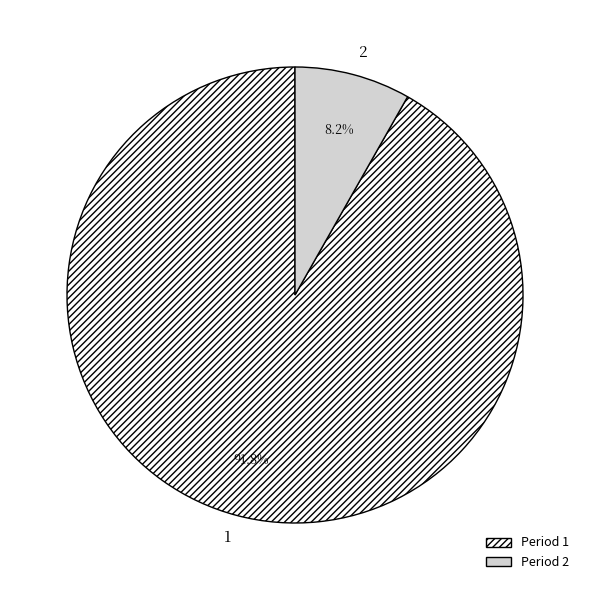

Rank the categories by value from lowest to highest.

2, 1